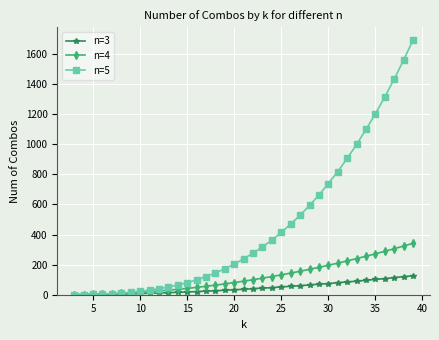

Which series has the largest range (max minus min)?

n=5